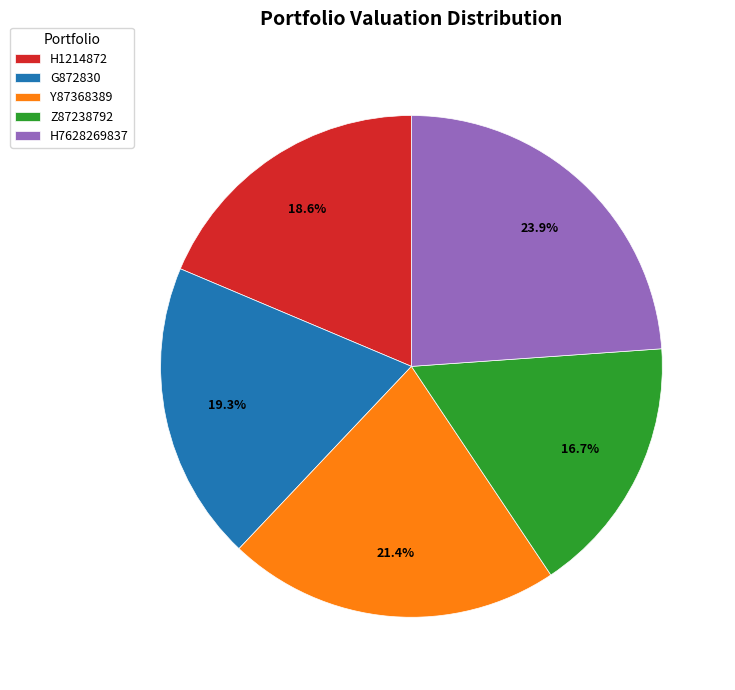

What percentage is the Y87368389 slice, to the nearest percent?

21%